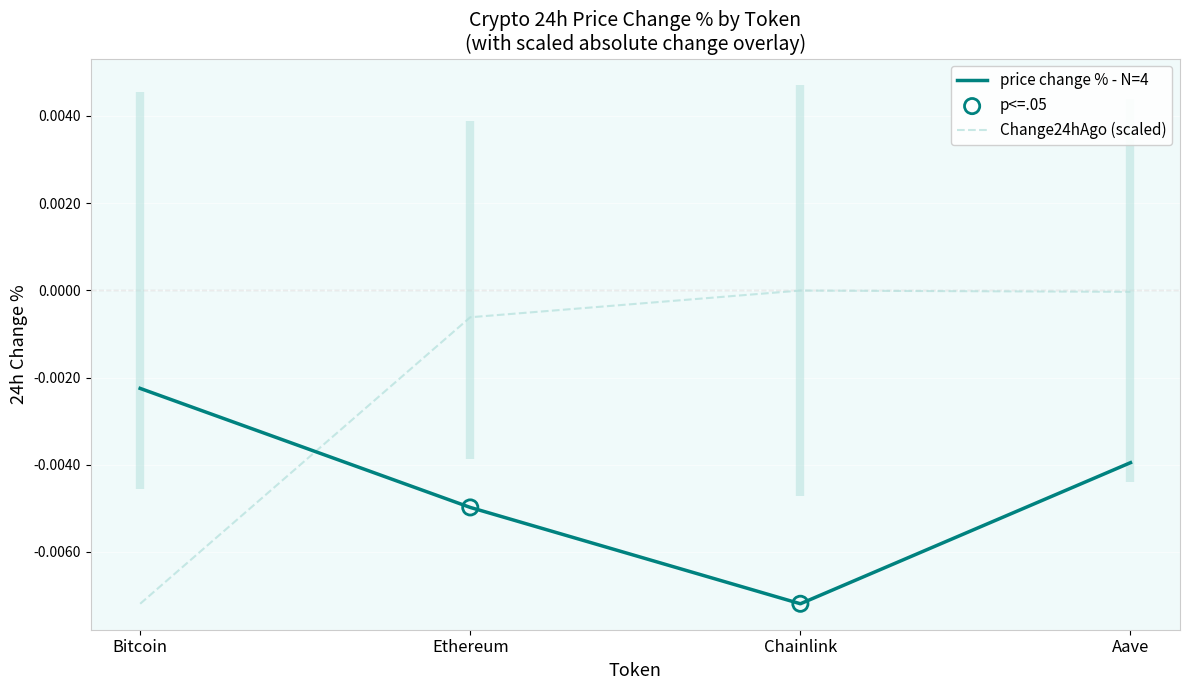

Which series has the widest spread of Y values?

Change24hAgo (scaled)